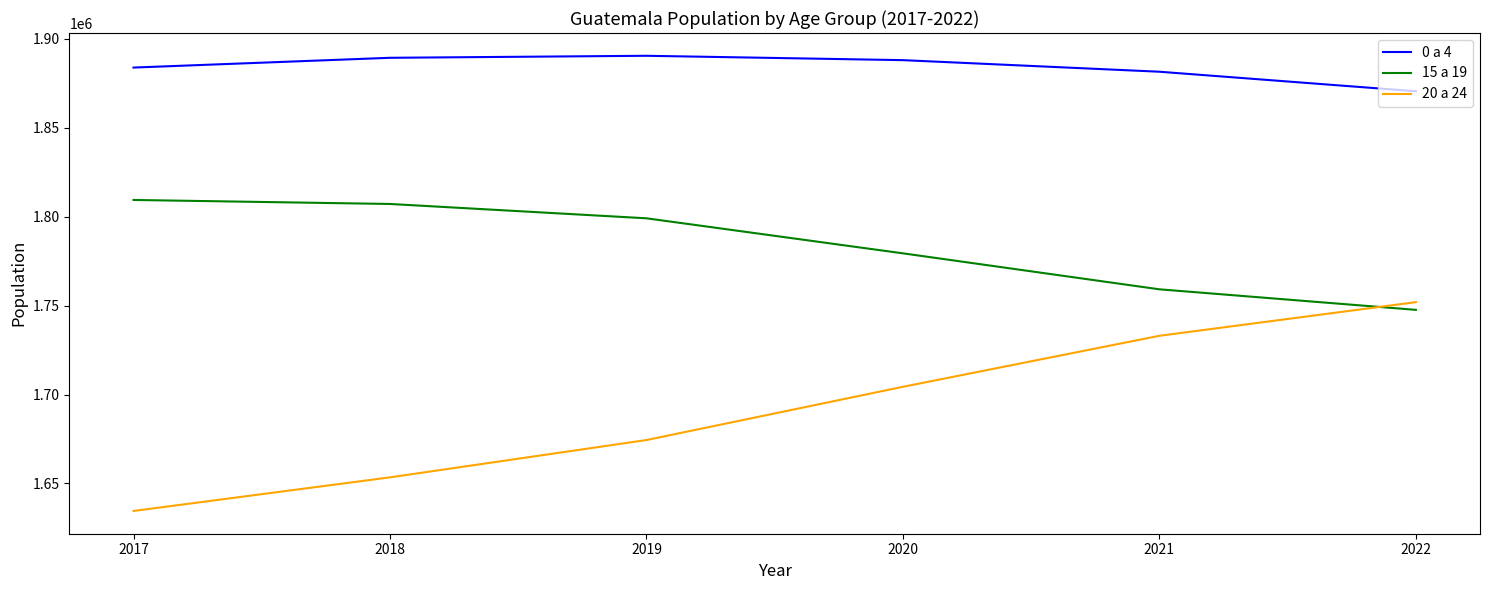

At which label does 0 a 4 reach its minimum?

2022